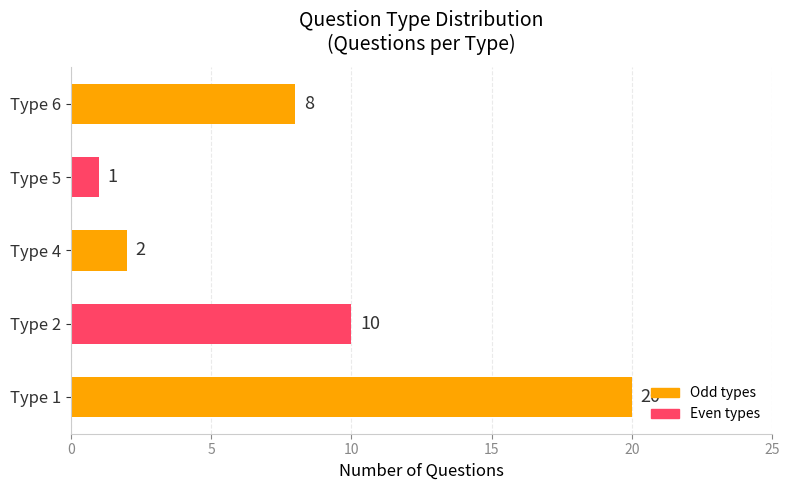

Is it true that the value at Type 2 is 10?

True